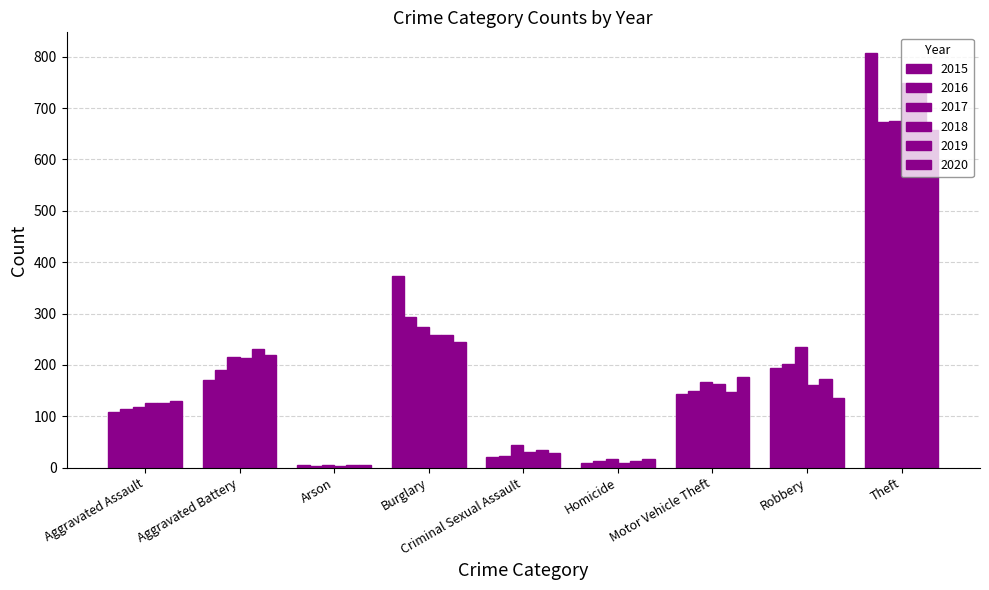

The 2016 series shows 132 at Robbery. True or false?

False